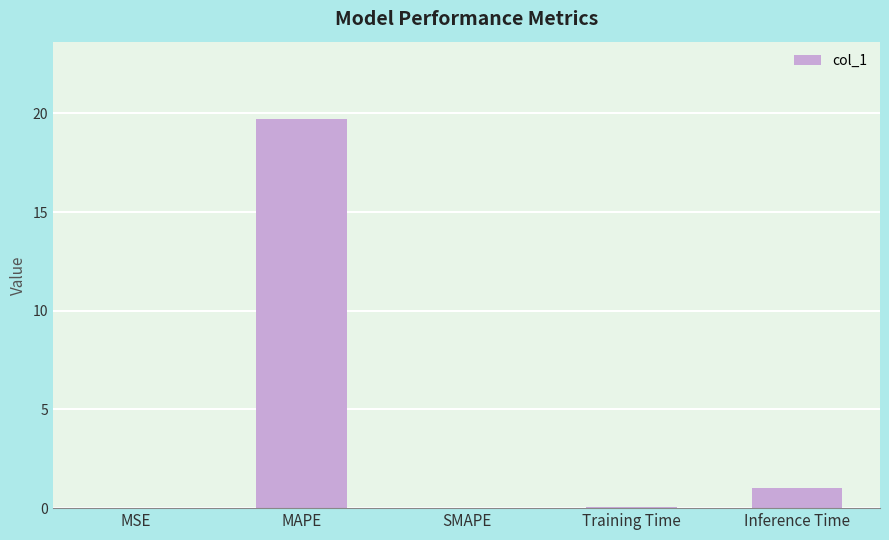

The chart shows a value of 9.5 at SMAPE. True or false?

False